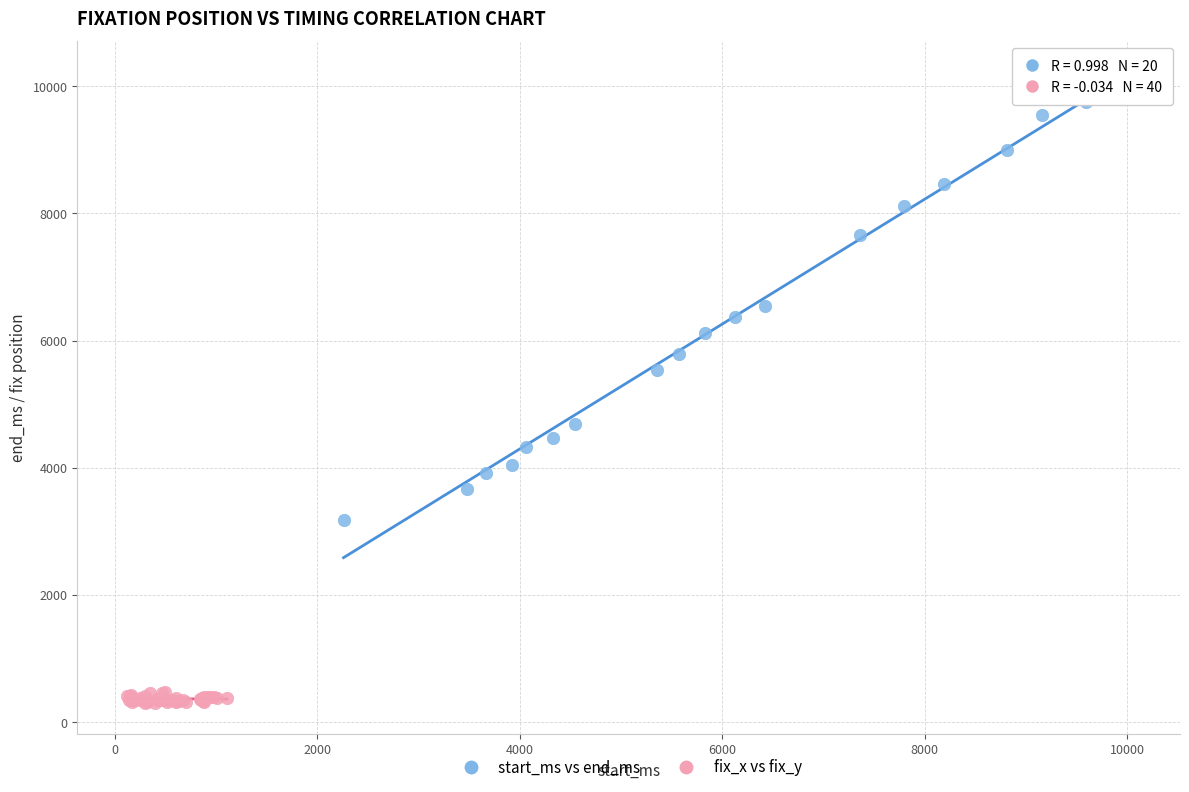

Which series contains the highest Y value?

start_ms vs end_ms